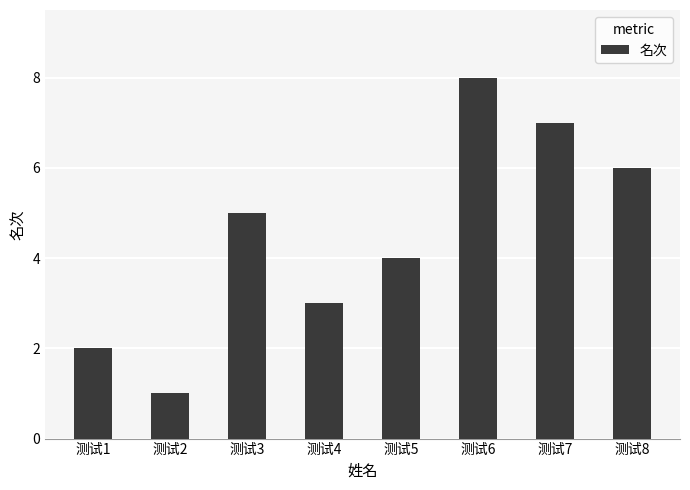

Does the chart contain any negative values?

No